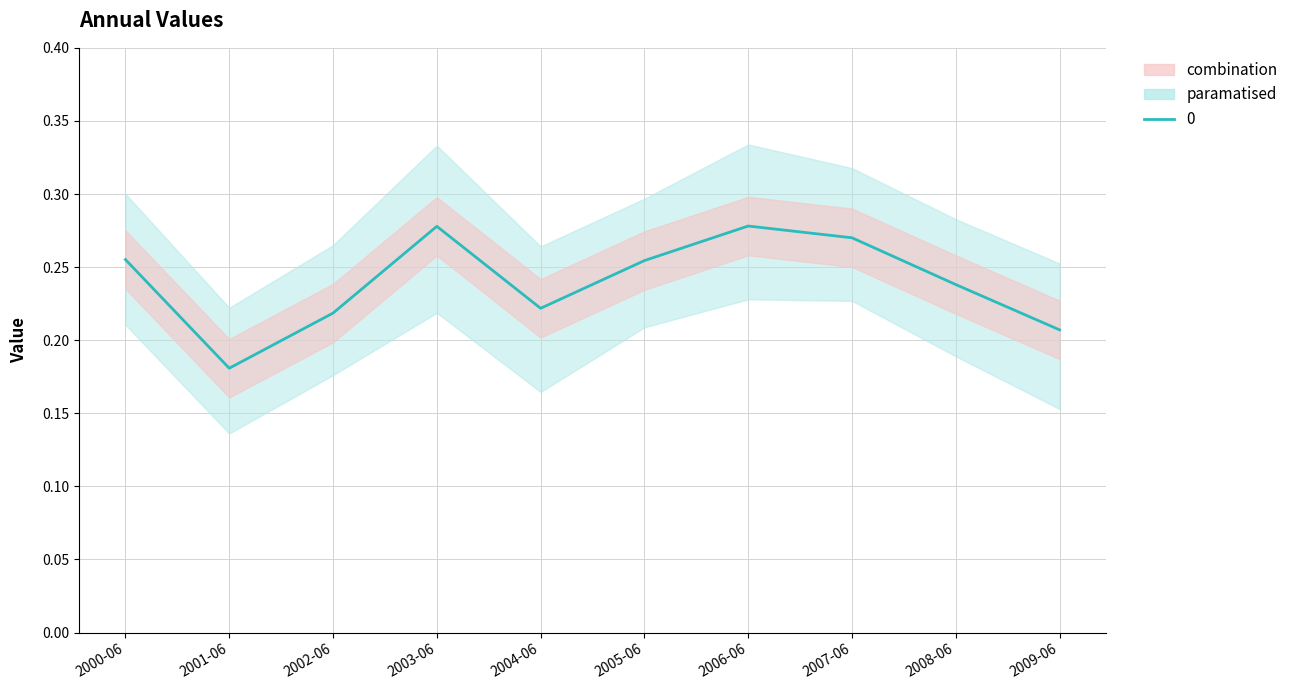

Which has a higher value, 2004-06 or 2006-06?

2006-06